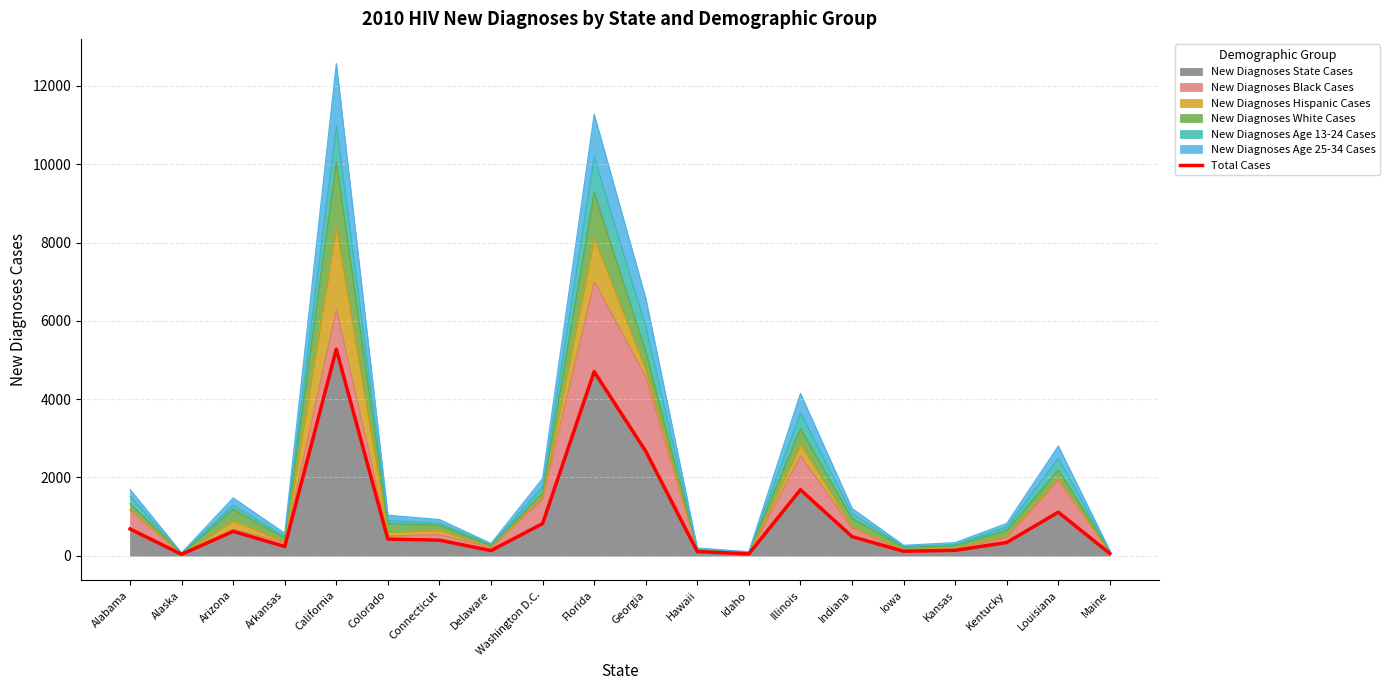

Rank the categories by value from highest to lowest.

California, Florida, Georgia, Illinois, Louisiana, Washington D.C., Alabama, Arizona, Indiana, Colorado, Connecticut, Kentucky, Arkansas, Kansas, Delaware, Iowa, Hawaii, Maine, Idaho, Alaska